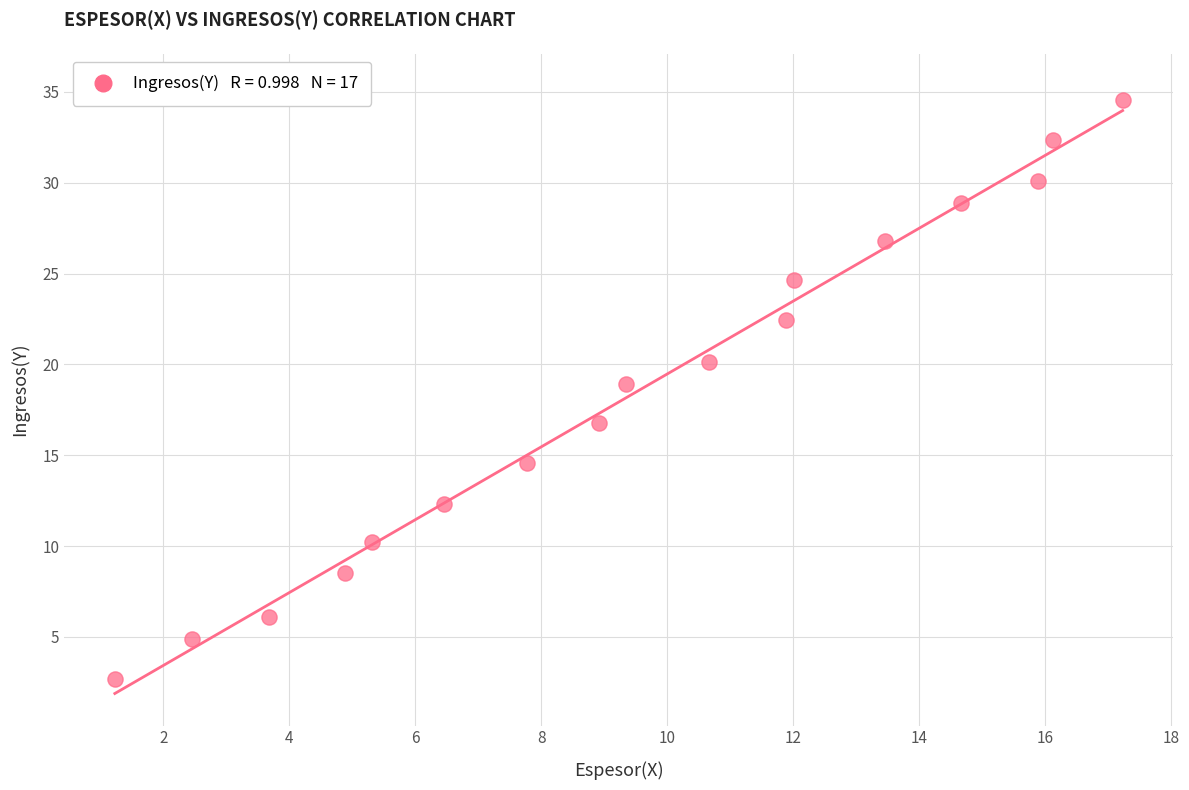

What is the range of X values (max minus min)?

16.0